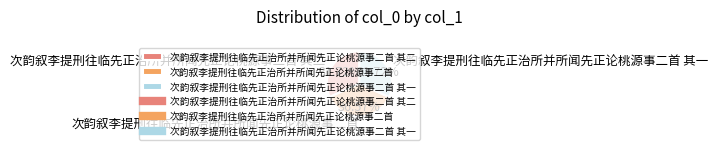

To the nearest percent, what is the average slice percentage?

33%